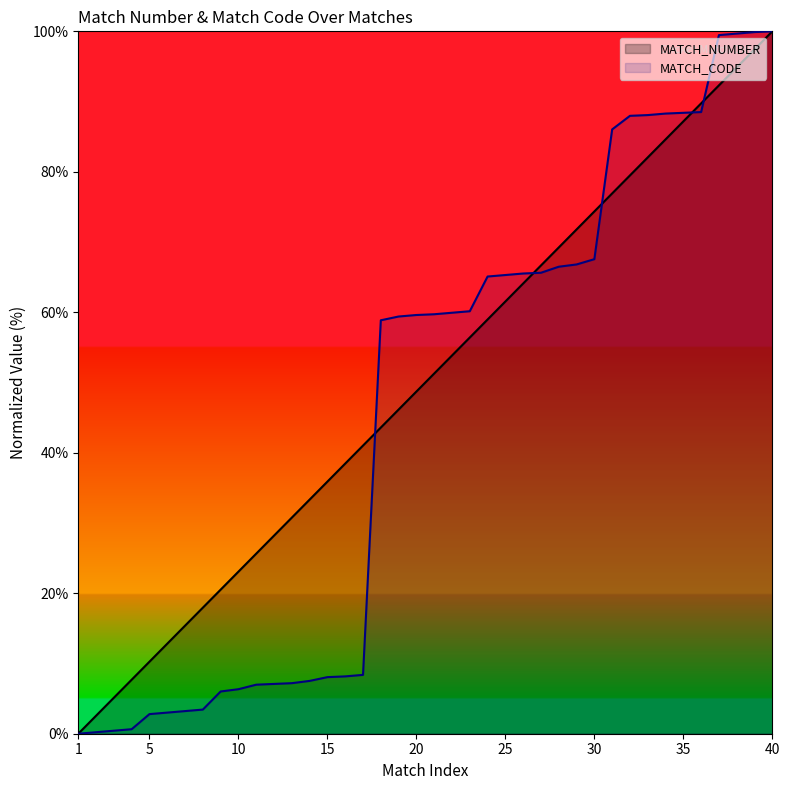

Where does the MATCH_NUMBER series first go above 51?

21